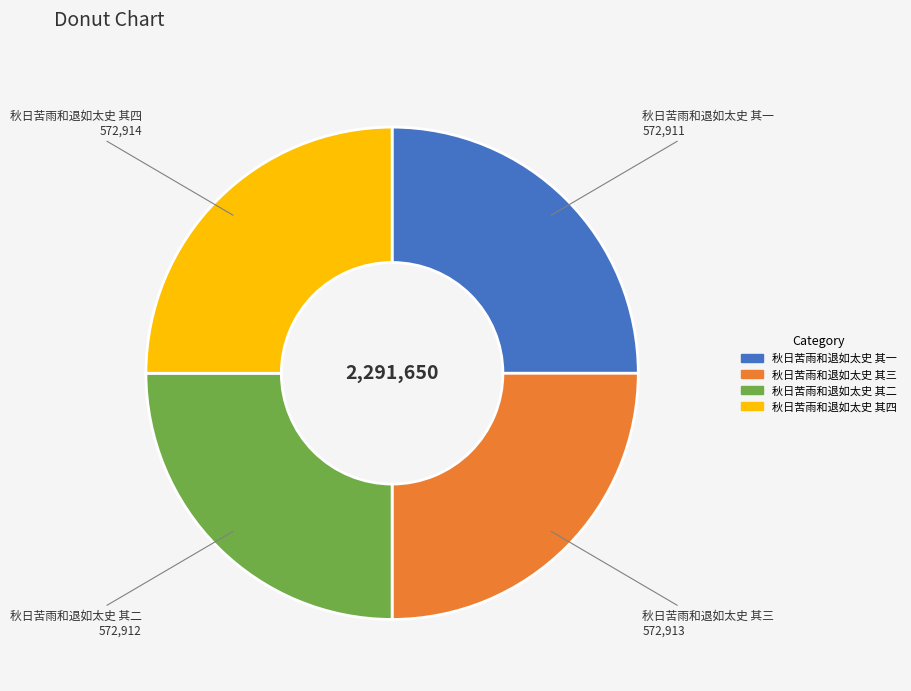

How many slices are in this pie chart?

4